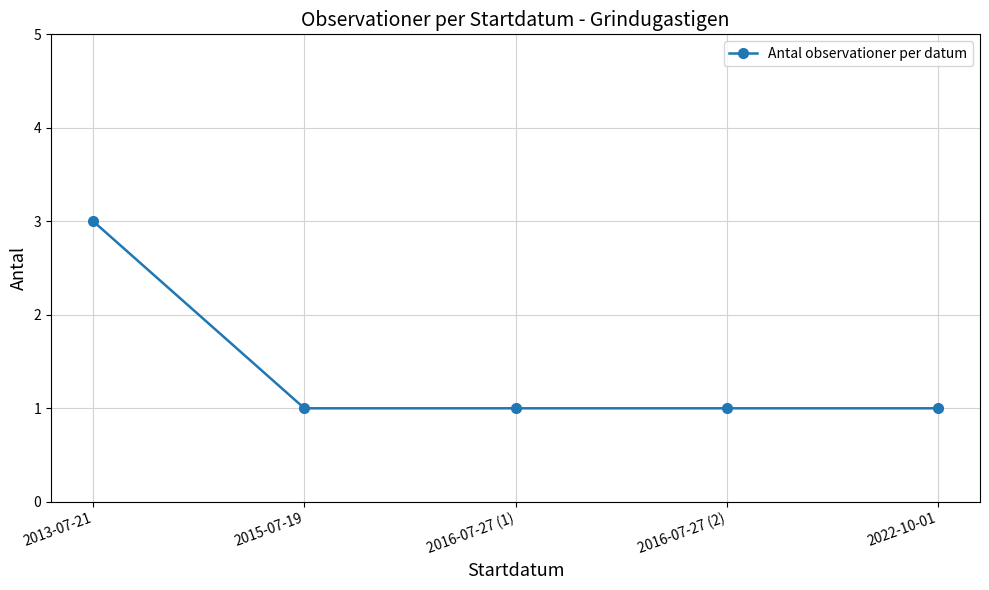

What is the ratio of the value at 2016-07-27 (1) to the value at 2016-07-27 (2)?

1.0